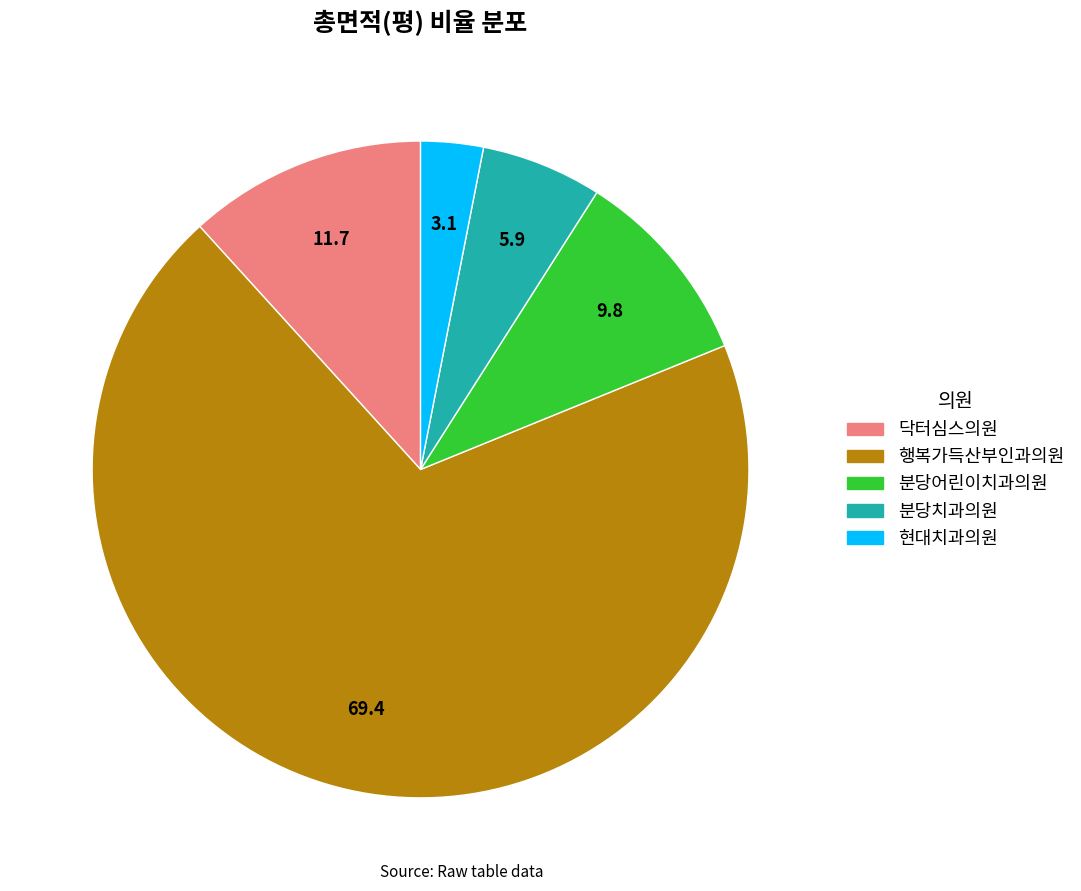

Is there any slice that represents more than half of the pie?

Yes